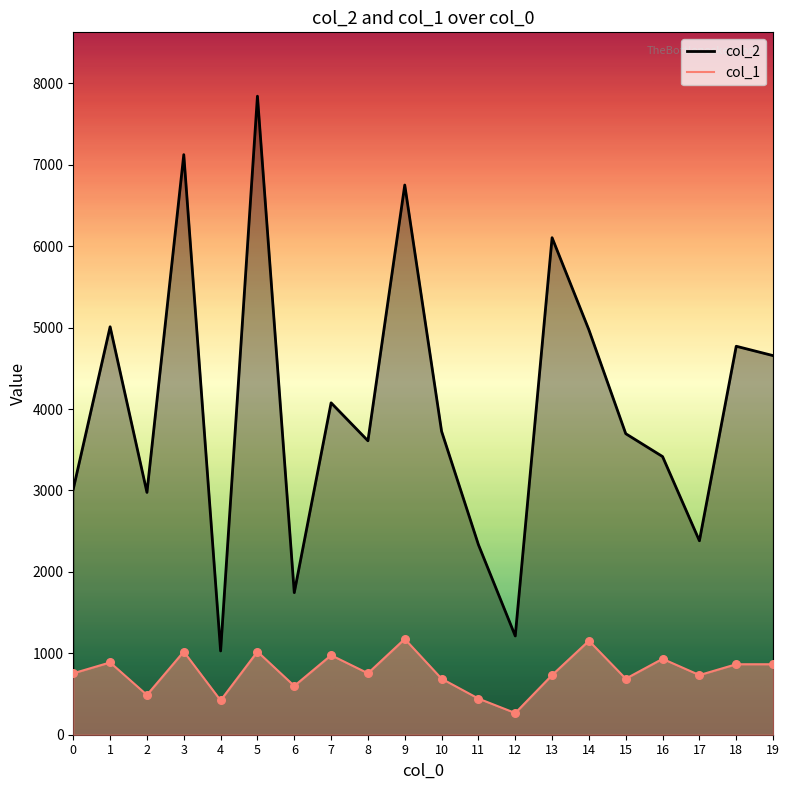

Which series has the largest total across all categories?

col_2